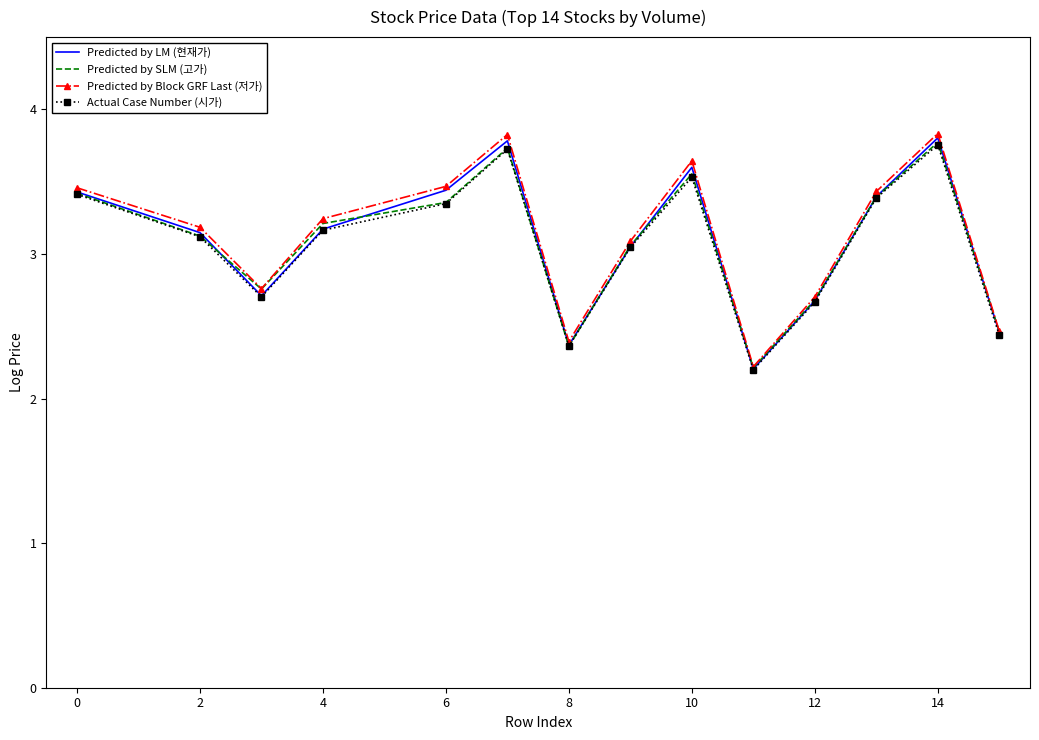

What is the maximum value shown in the chart?

3.8